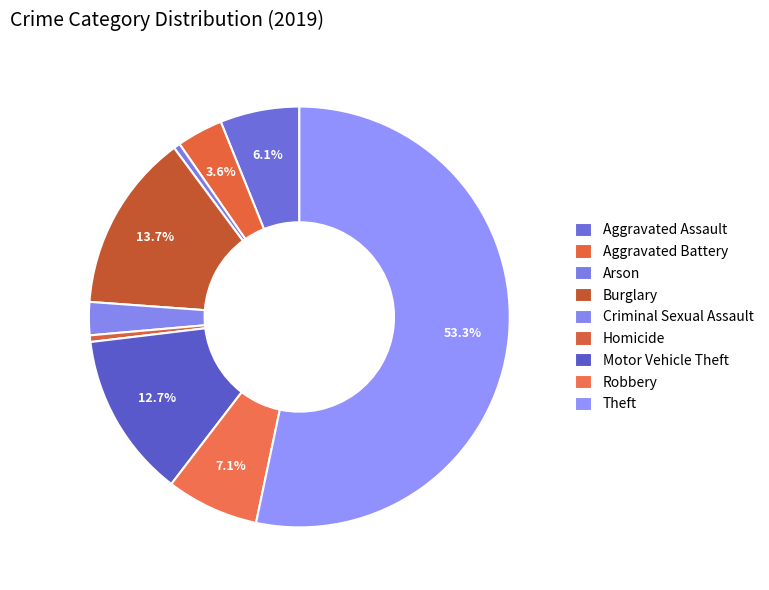

What percentage is NOT represented by Robbery?

92.9%